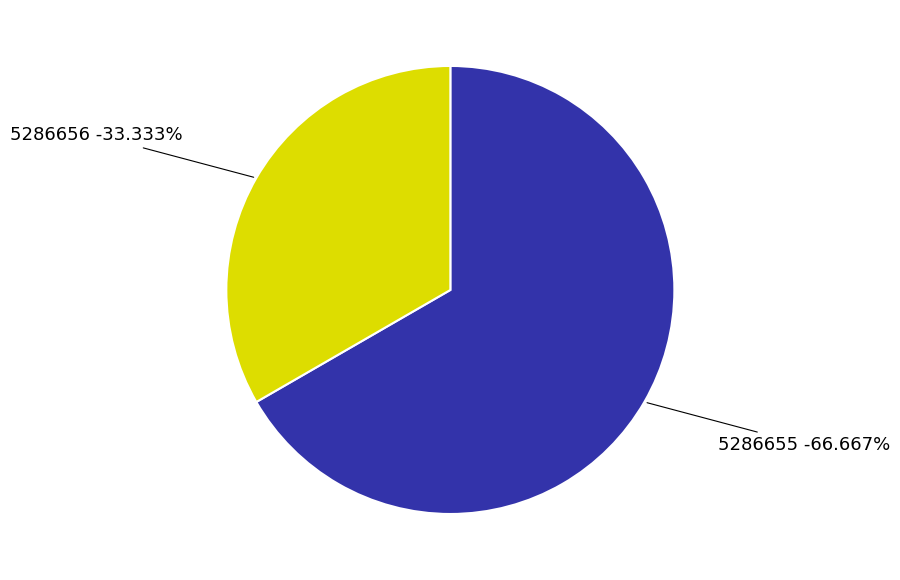

The 5286655 slice represents 67% of the pie. True or false?

True